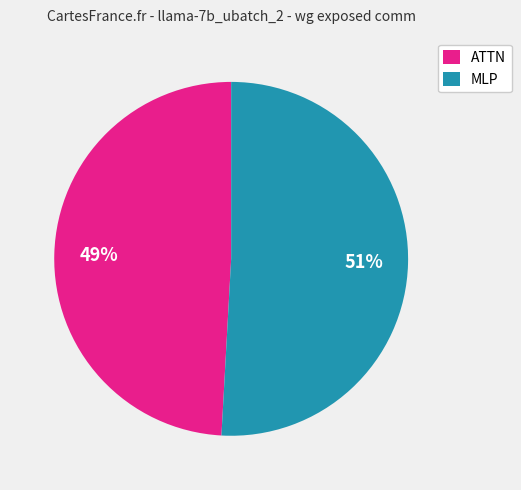

How many segments does this pie chart have?

2